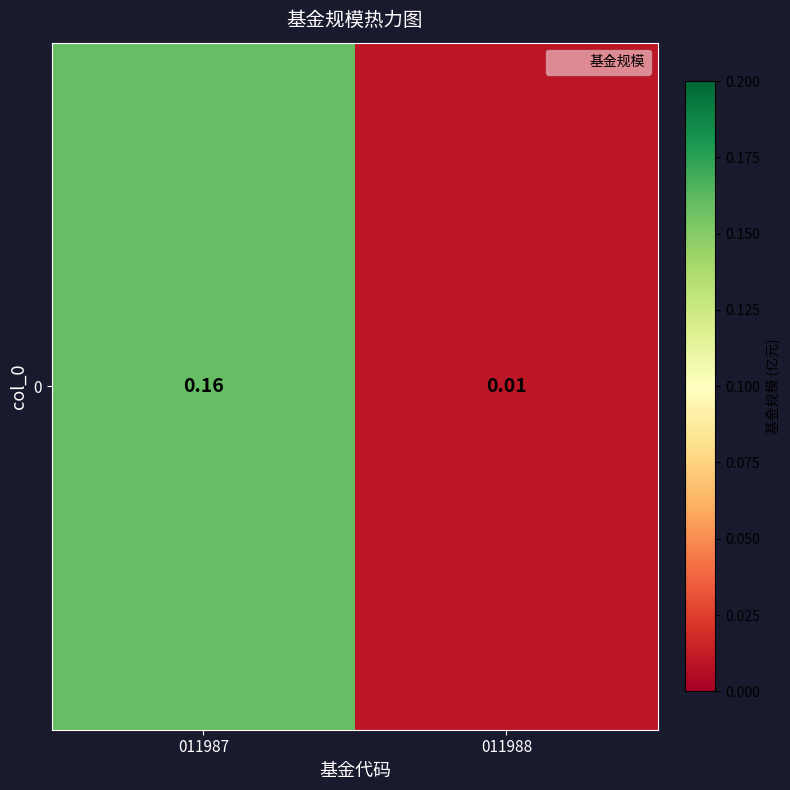

At which category does the chart reach its peak across all series?

011987